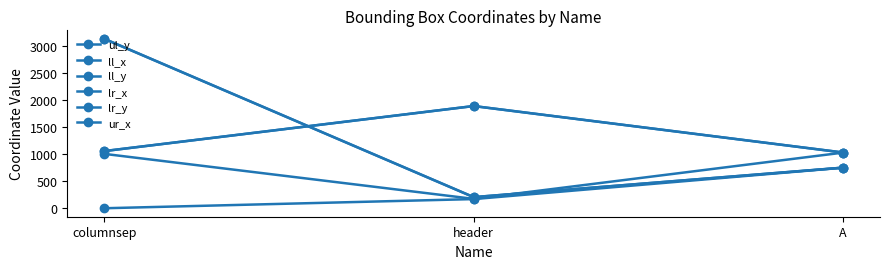

Is this an area chart (filled region under the line)?

No